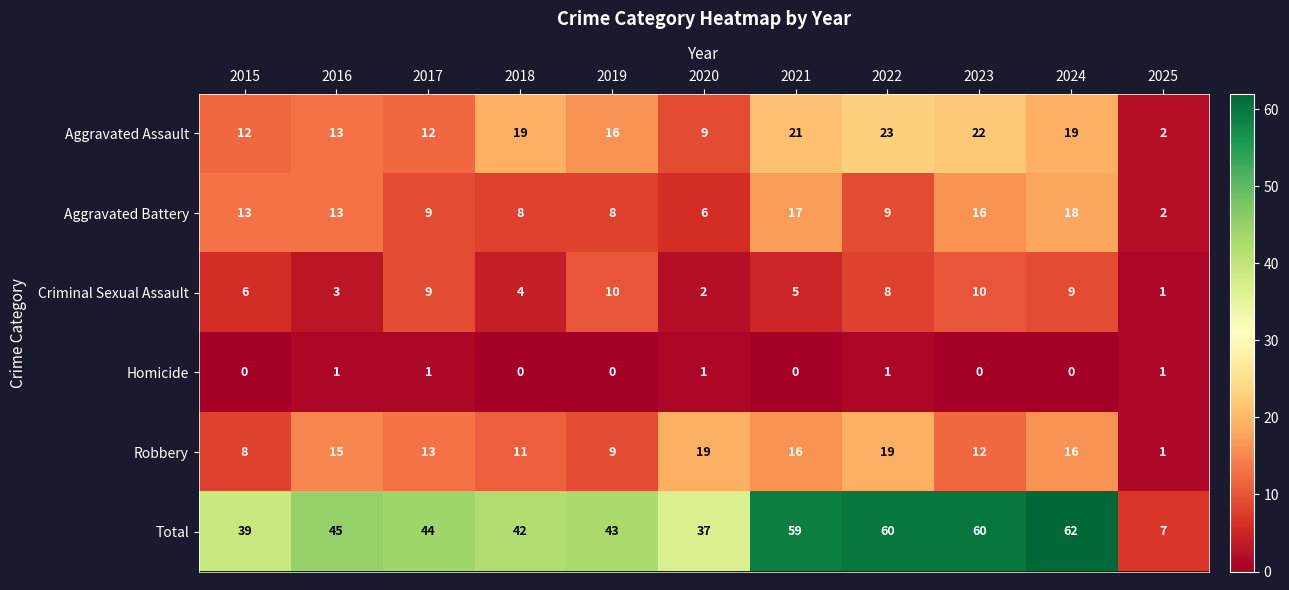

What is the total value across all series at 2021?

118